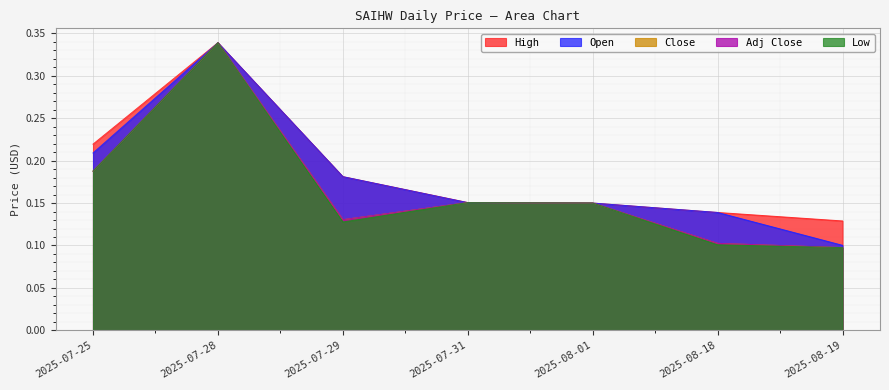

What is the minimum value for Close?

0.1